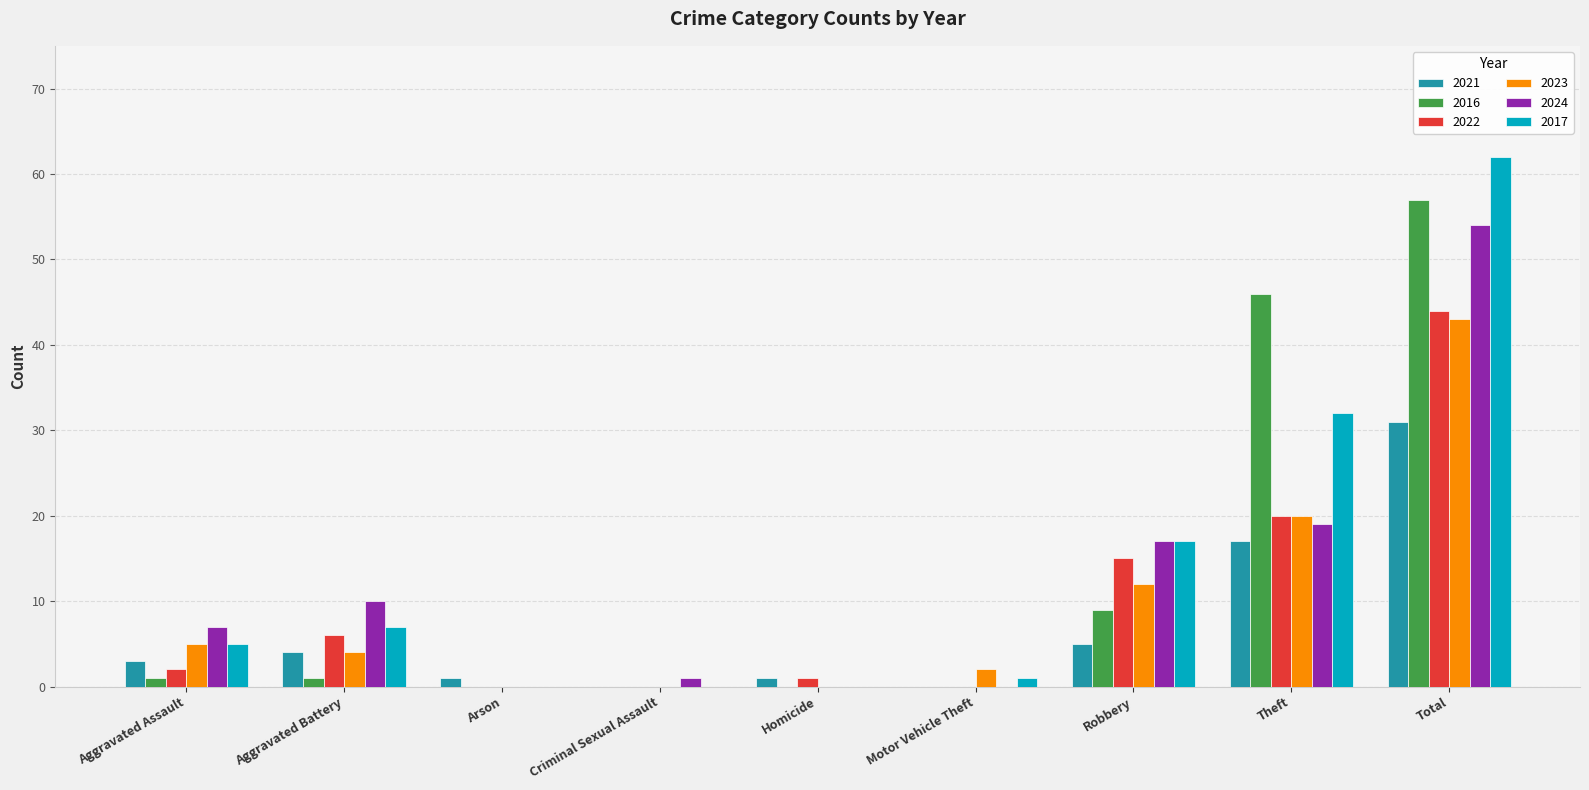

Which series has the largest total across all categories?

2017